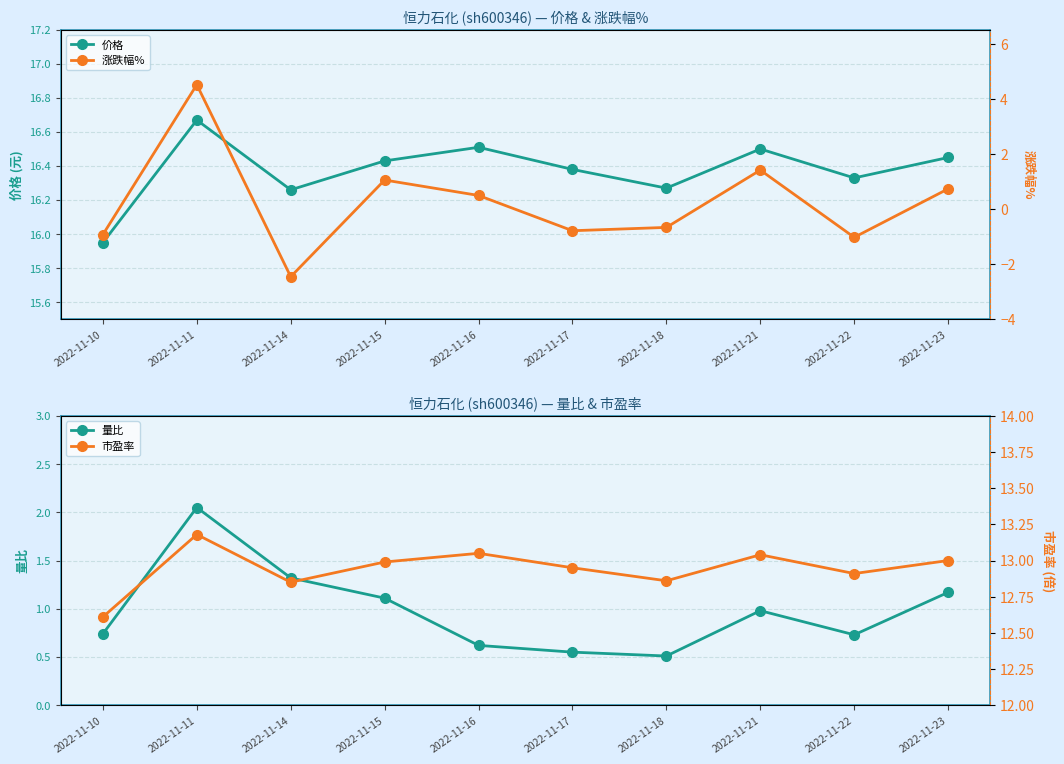

Rank the categories by 涨跌幅% value from lowest to highest.

2022-11-14, 2022-11-22, 2022-11-10, 2022-11-17, 2022-11-18, 2022-11-16, 2022-11-23, 2022-11-15, 2022-11-21, 2022-11-11